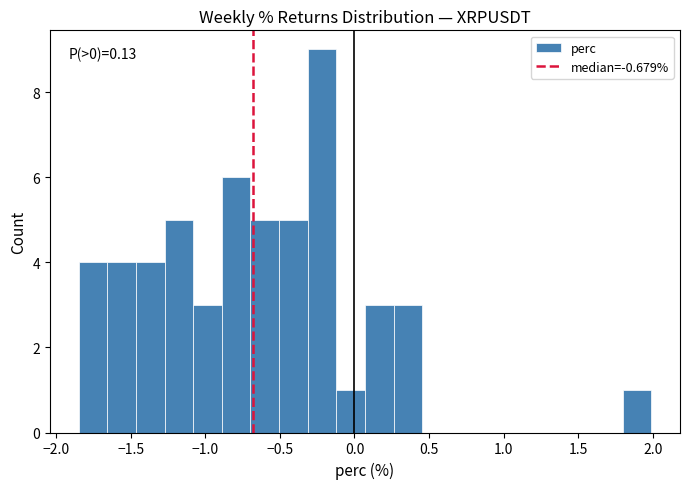

Read against the x-axis, roughly where is the centre of the tallest bar?

-0.20